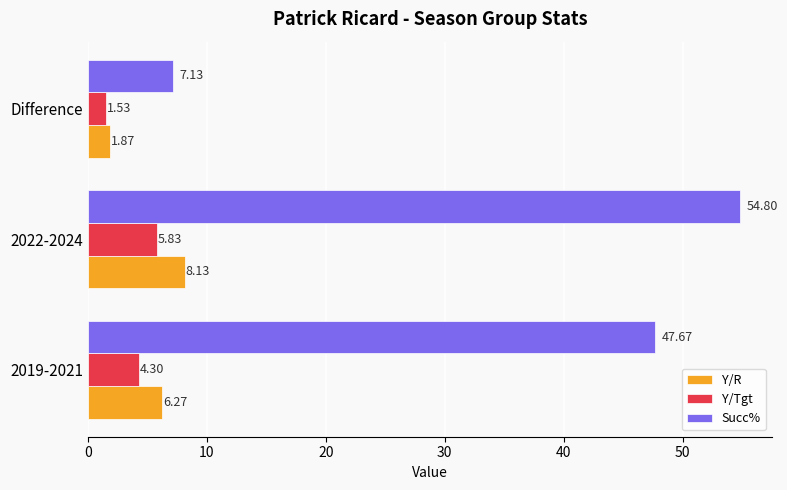

How many data points in Y/Tgt are above 4?

2